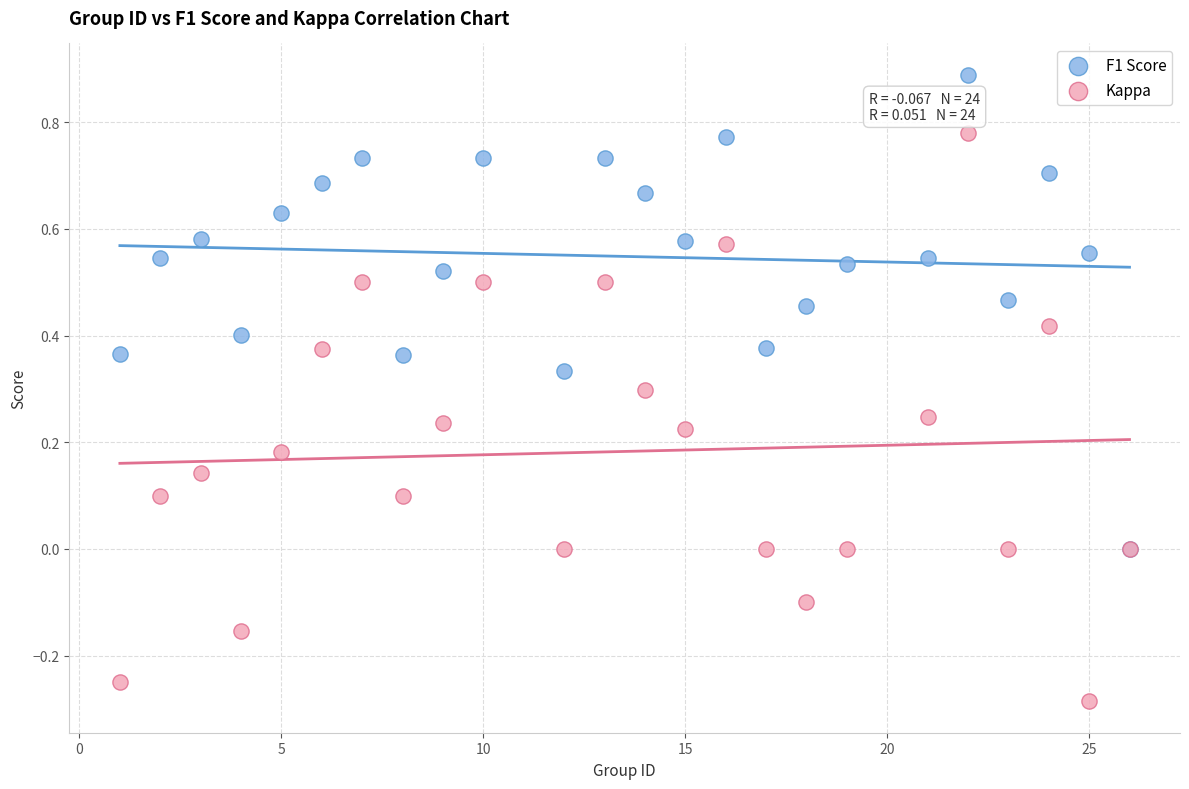

Which series reaches the maximum Y coordinate?

F1 Score